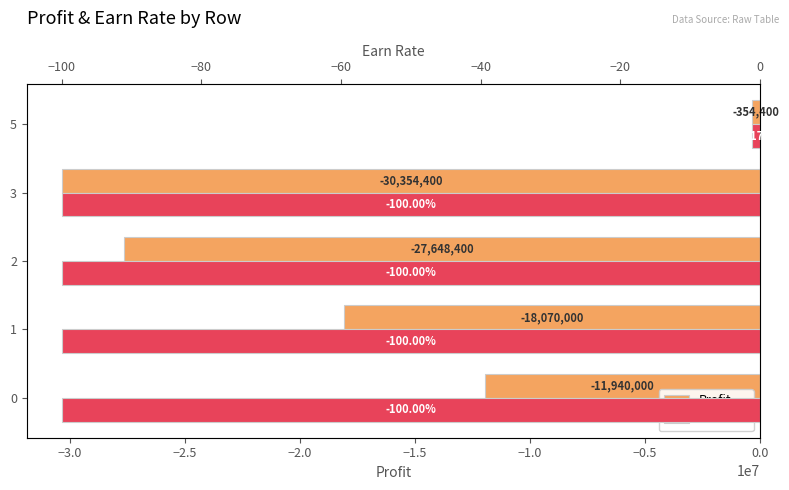

What are all the series names shown in the legend?

Profit, earnrate